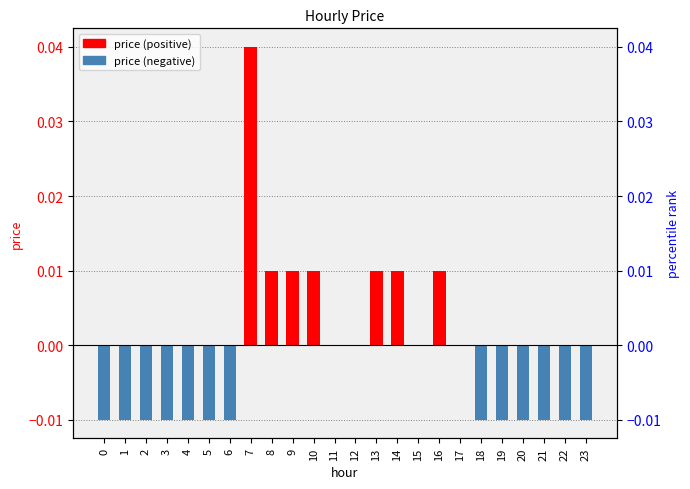

The value at 21 is -0.0. True or false?

True